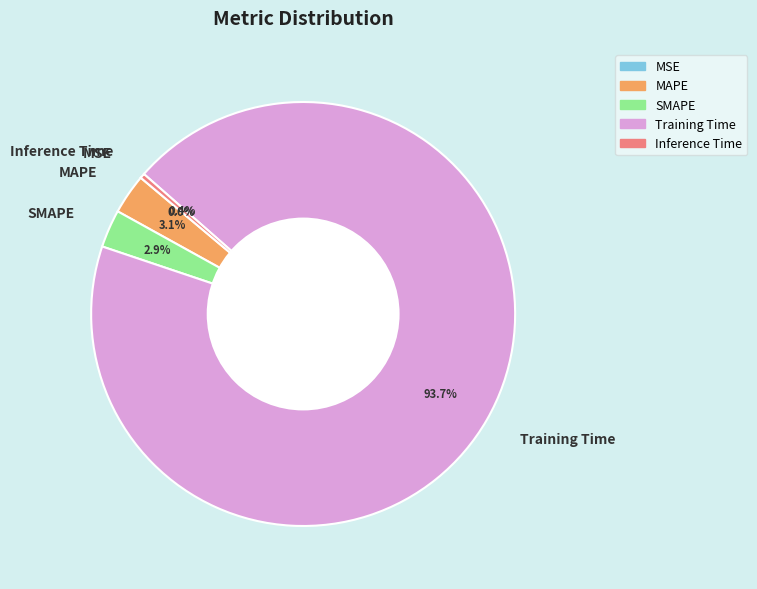

Which has a higher value, SMAPE or Training Time?

Training Time